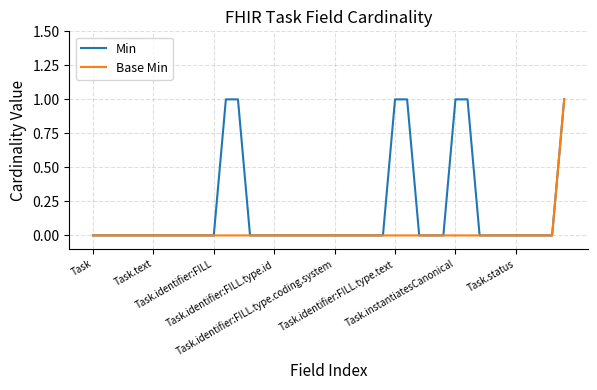

List the series in order of their overall mean, lowest first.

Base Min, Min